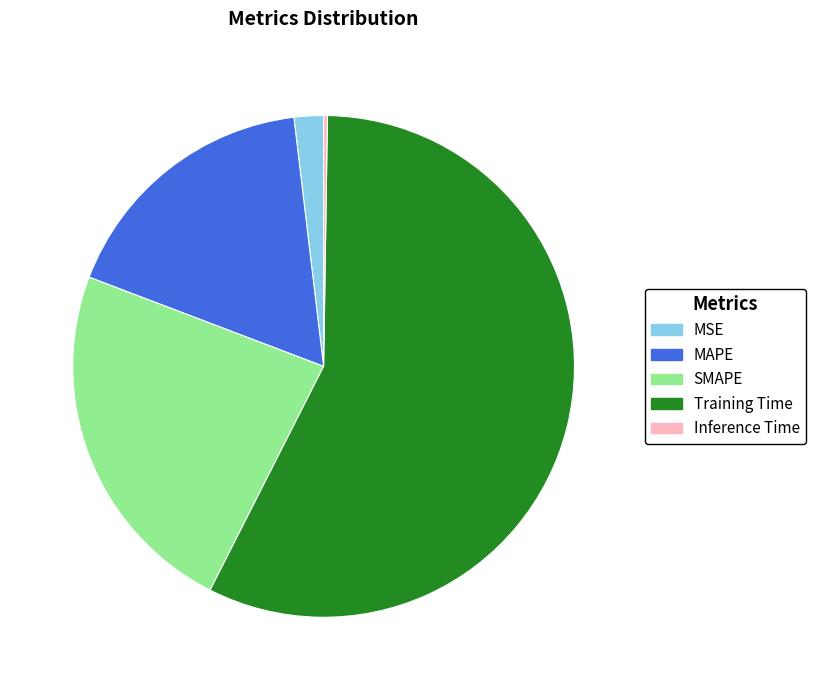

Combined, do MAPE and MSE account for over 50%?

No